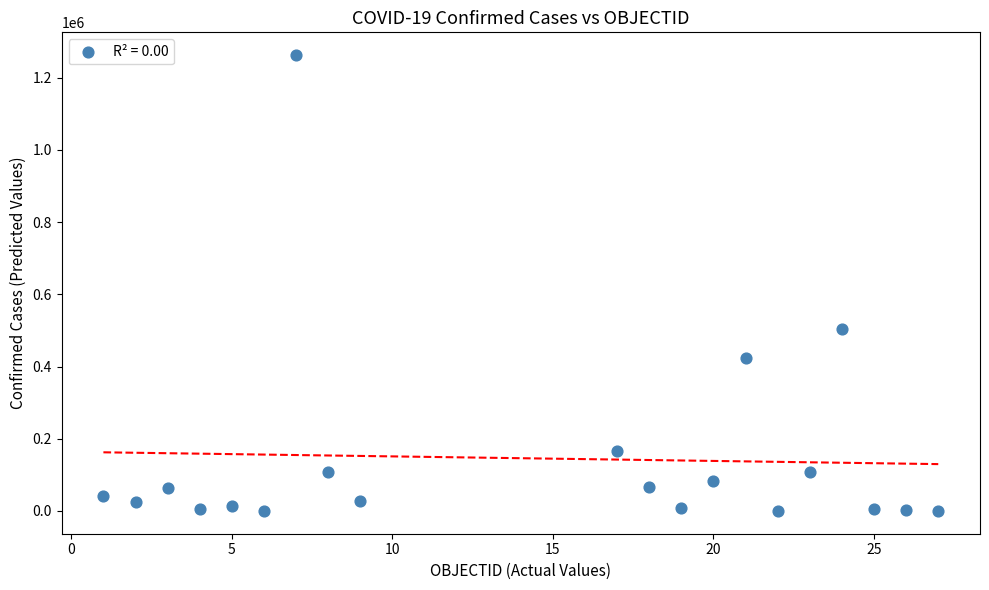

What is the range of Y values (max minus min)?

1262345